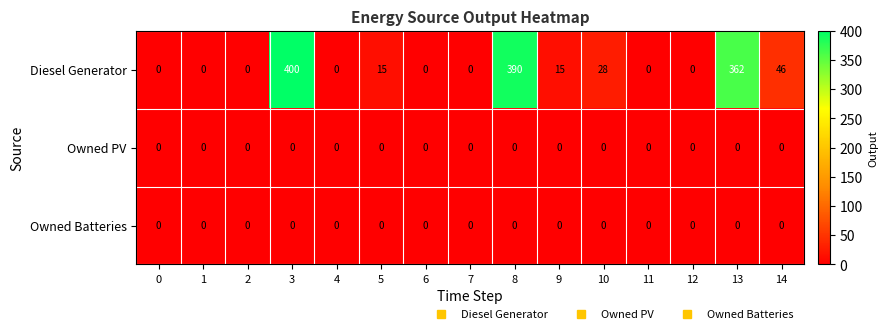

Is it true that Owned PV equals 0 at 7?

True